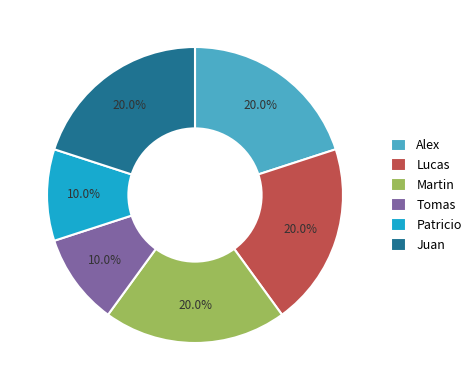

What percentage is NOT represented by Alex?

80.0%